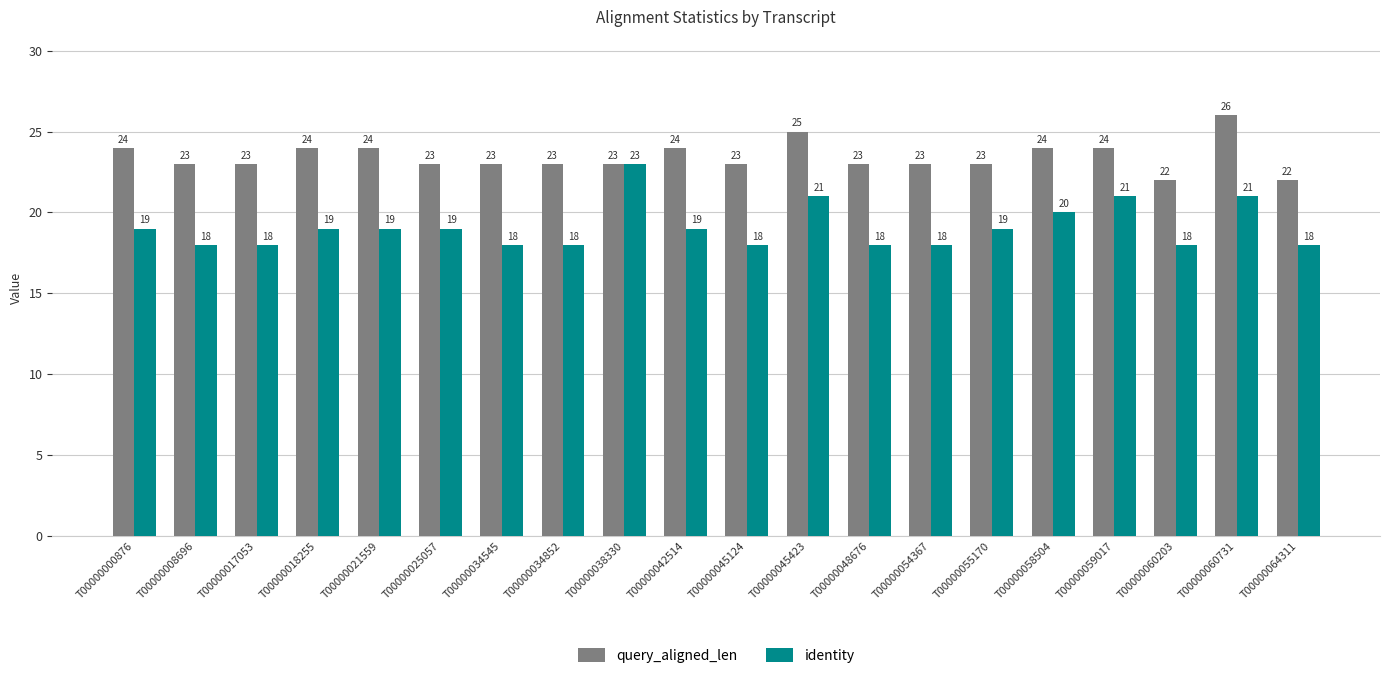

At which category does the chart reach its peak across all series?

T00000060731